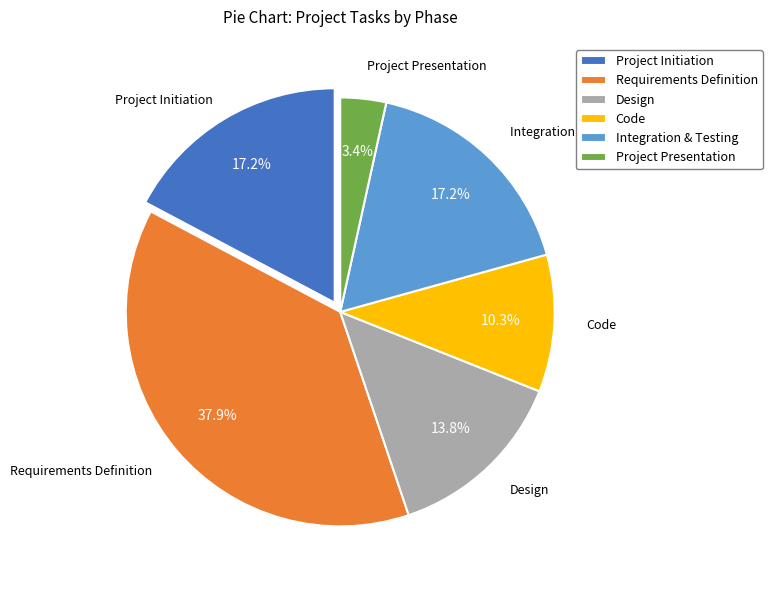

What percentage do Requirements Definition and Project Initiation together represent?

55.2%